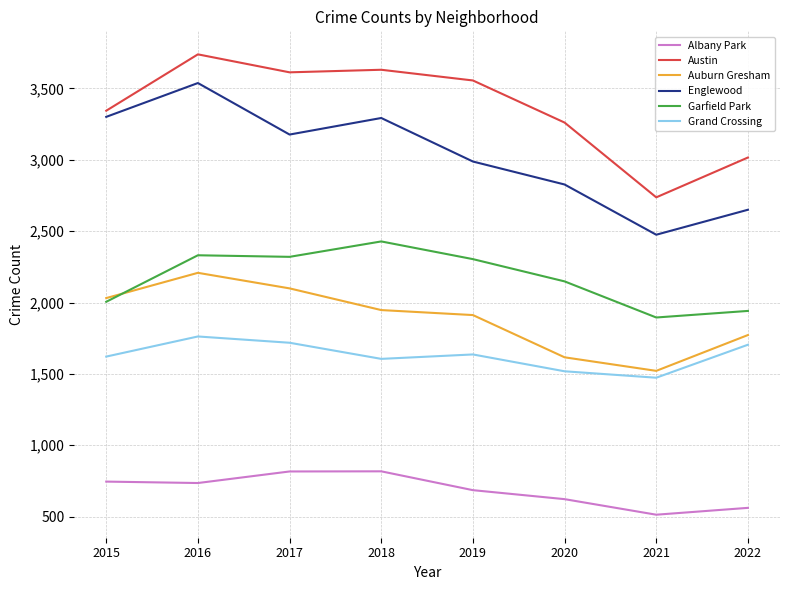

List the series in order of their peak value, lowest first.

Albany Park, Grand Crossing, Auburn Gresham, Garfield Park, Englewood, Austin